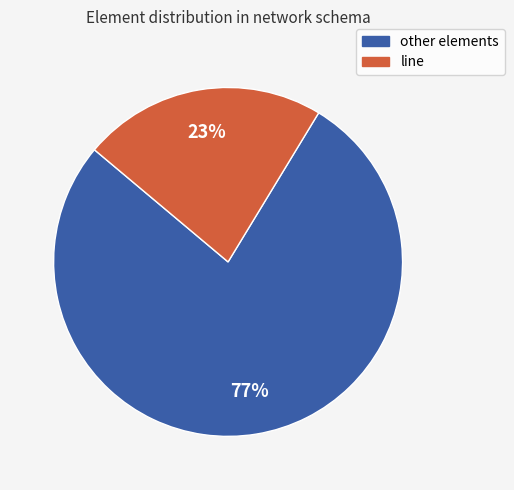

Is there a majority slice in this chart?

Yes